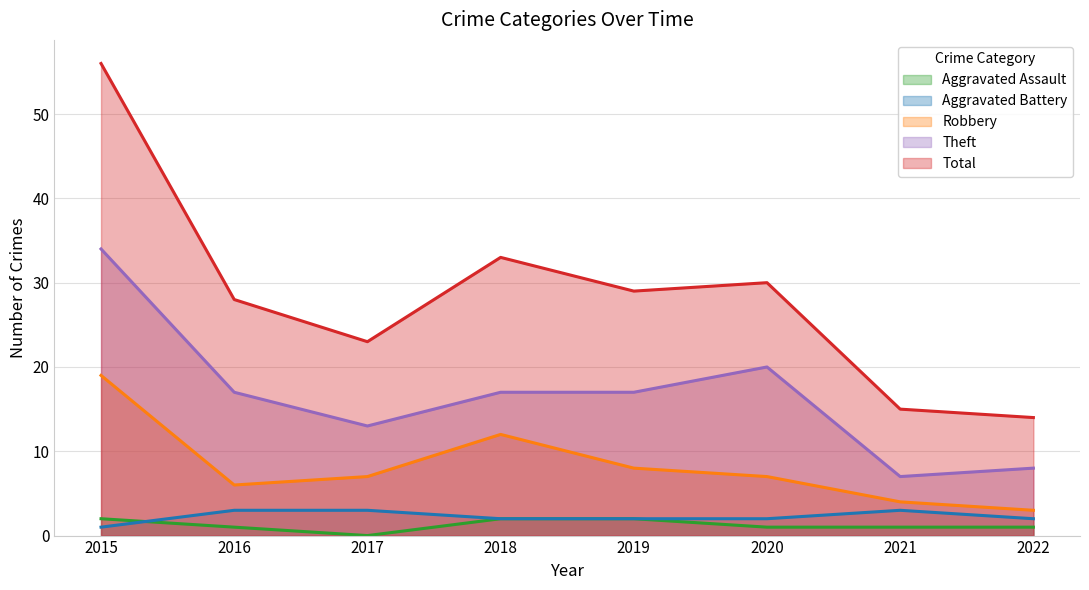

Where does the Theft series first go above 17?

2015